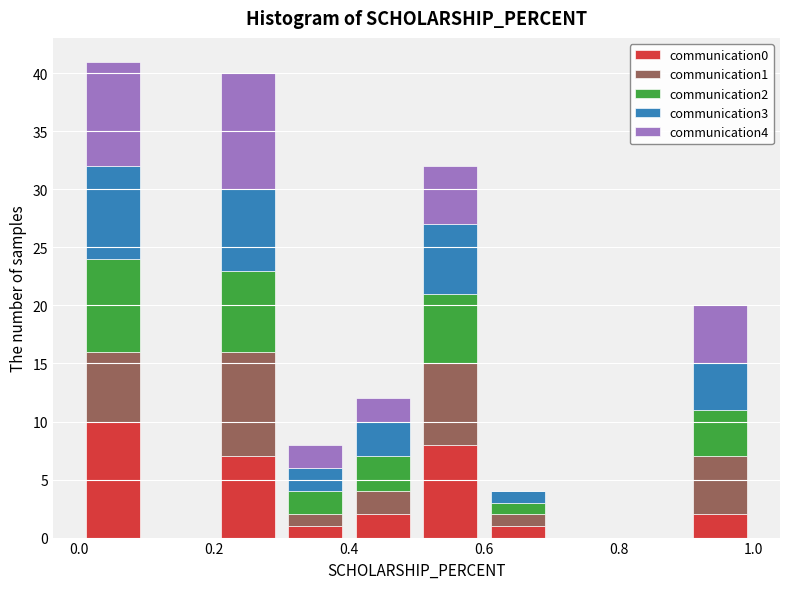

Reading left to right, list every stacked bar in this chart as the range it spans on the x-axis followed by its total height. The values are not printed on the chart, so give them approximately, as read against the axis.

0.0 to 0.1: 41
0.1 to 0.2: 0
0.2 to 0.3: 40
0.3 to 0.4: 8
0.4 to 0.5: 12
0.5 to 0.6: 32
0.6 to 0.7: 4
0.7 to 0.8: 0
0.8 to 0.9: 0
0.9 to 1.0: 20